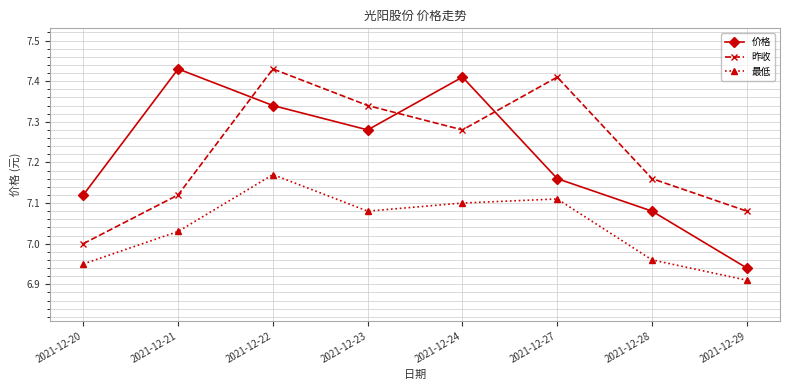

How many distinct data groups are displayed?

3